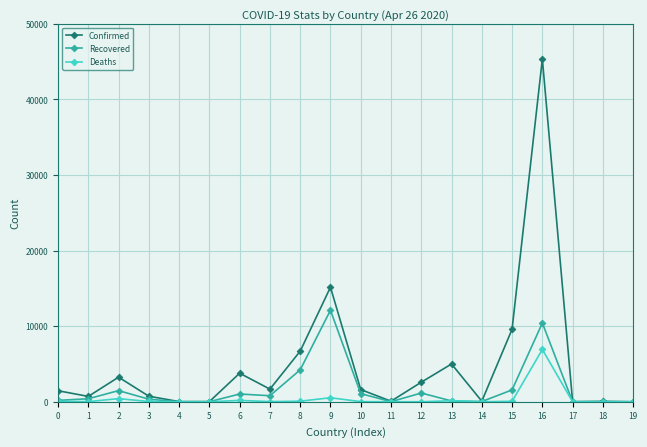

The value of Confirmed at 13 is 4998. True or false?

True